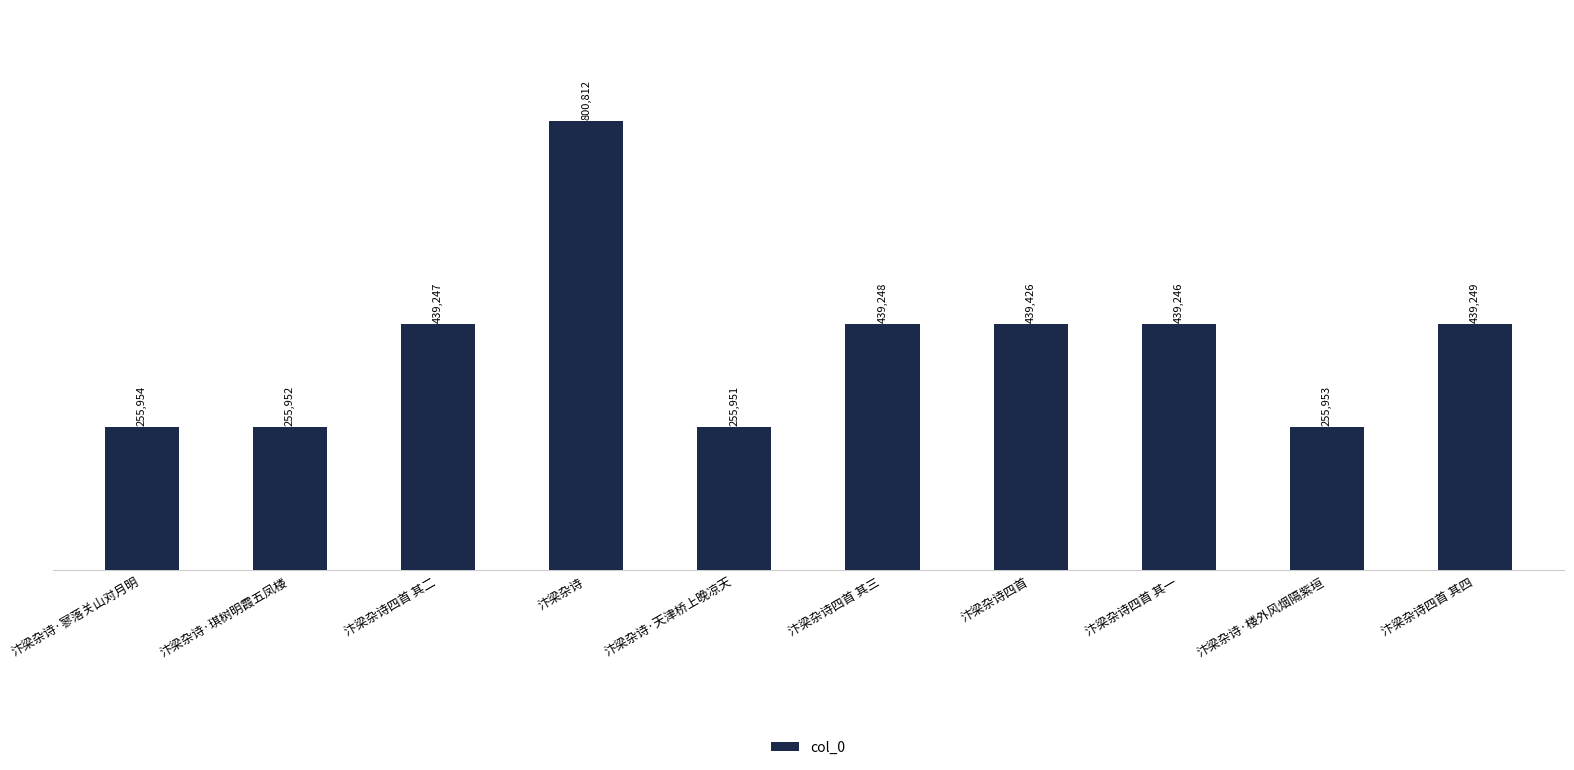

List the labels in order of value, smallest first.

汴梁杂诗·天津桥上晚凉天, 汴梁杂诗·琪树明霞五凤楼, 汴梁杂诗·楼外风烟隔紫垣, 汴梁杂诗·寥落关山对月明, 汴梁杂诗四首 其一, 汴梁杂诗四首 其二, 汴梁杂诗四首 其三, 汴梁杂诗四首 其四, 汴梁杂诗四首, 汴梁杂诗